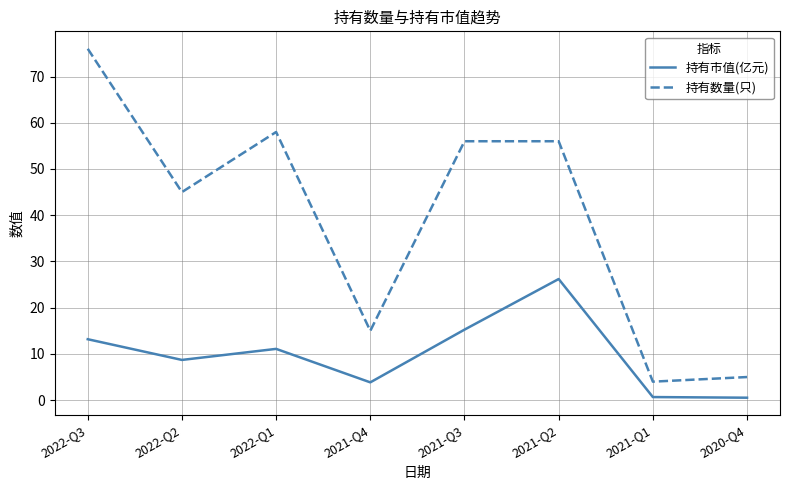

At which category does 持有市值(亿元) reach its first local valley?

2022-Q2